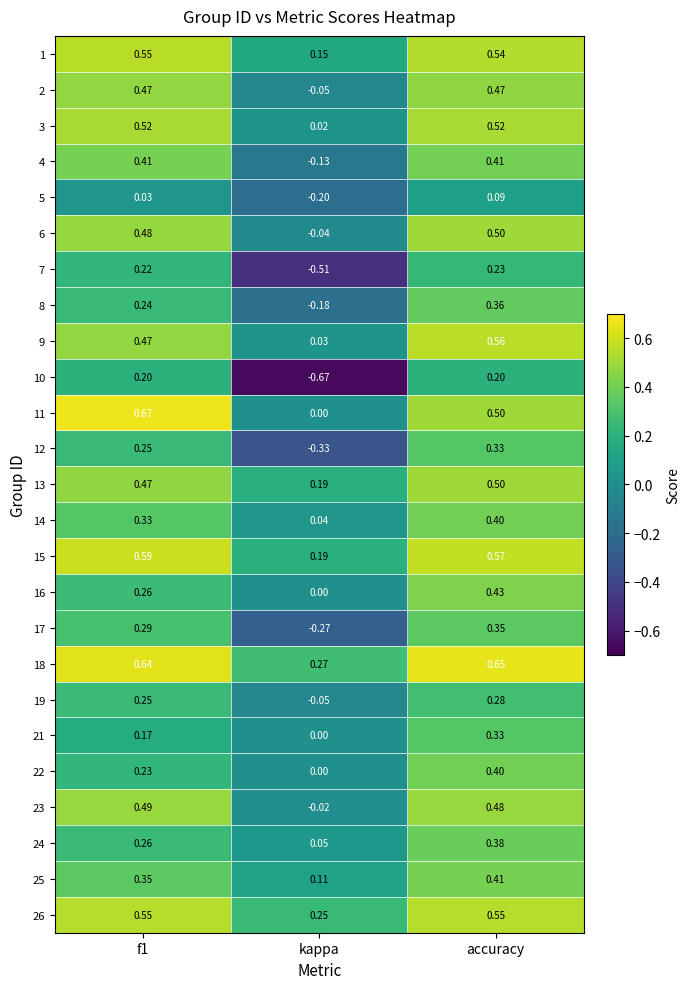

Is the value of 12 at accuracy greater than the value of 10 at accuracy?

Yes